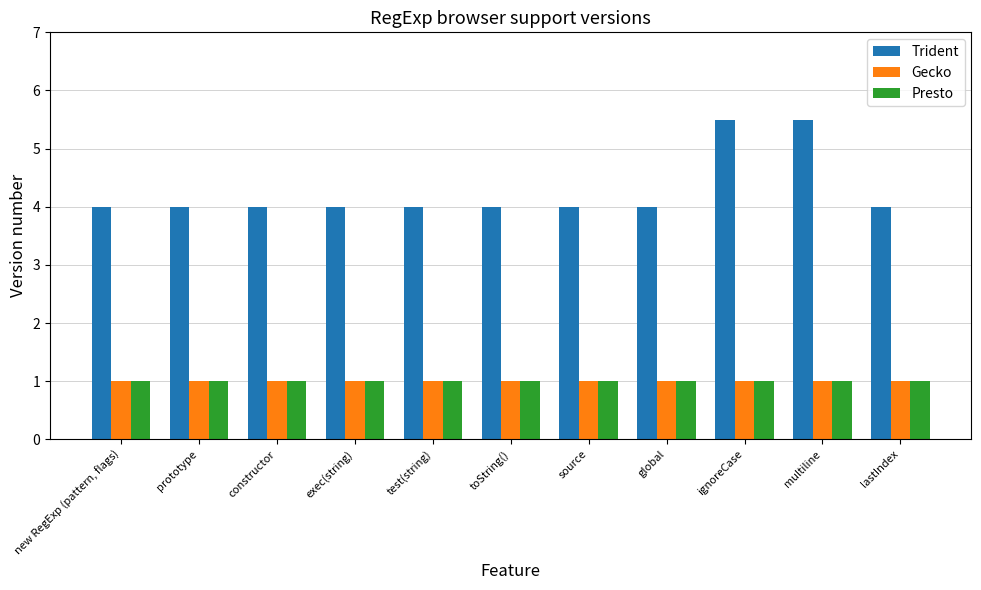

What is the value of the Presto bar at the 5th from the left?

1.0